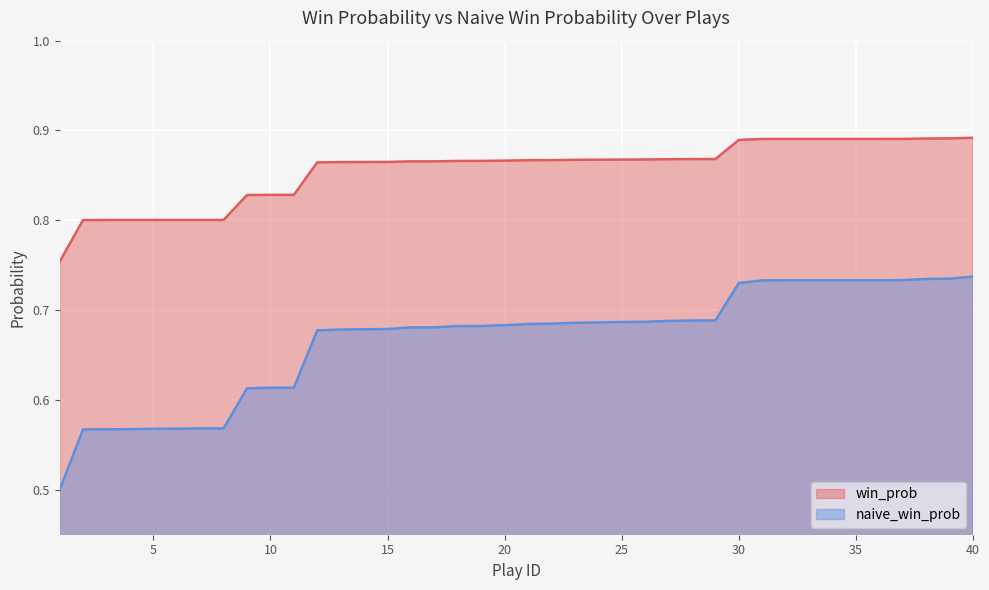

True or false: naive_win_prob has more than 2 points higher than both neighbors.

False